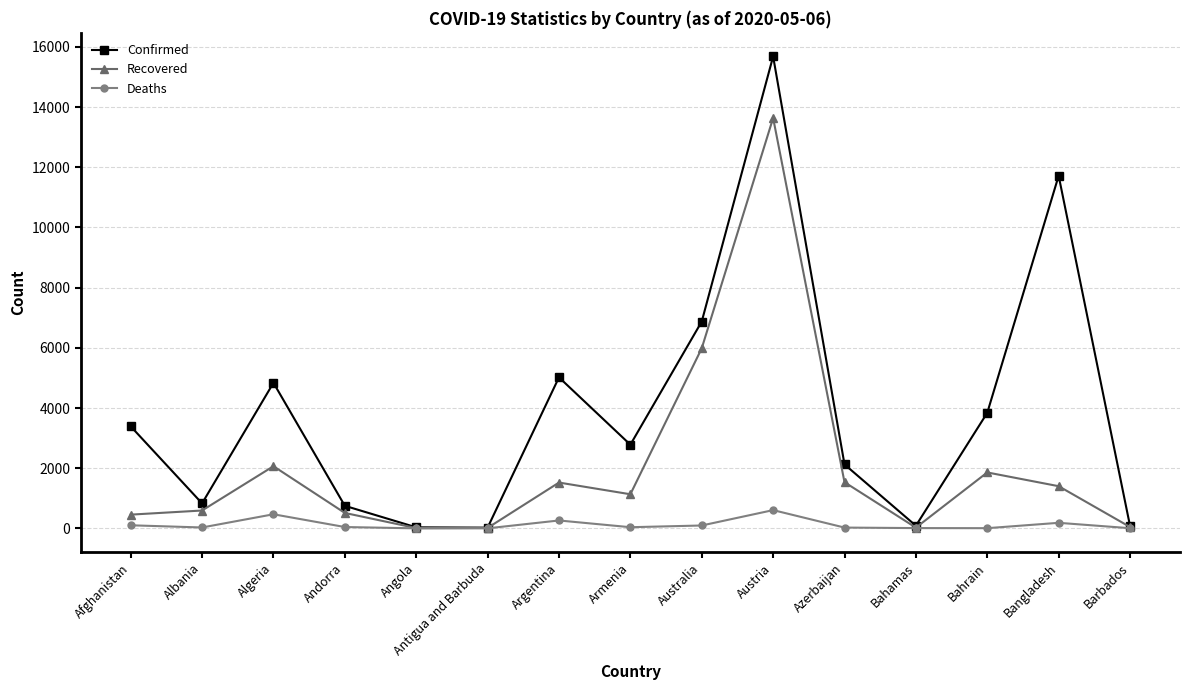

What is the lowest value of the Confirmed series?

25